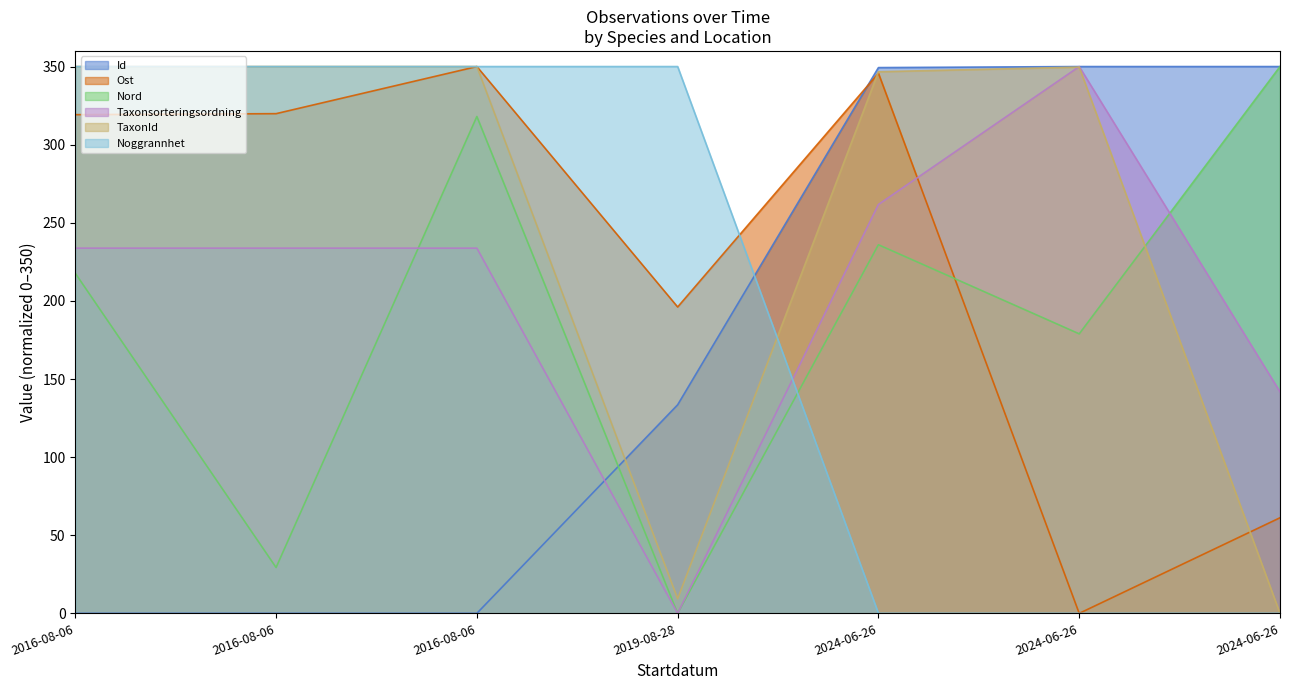

What is the spread (max minus min) of values at 2016-08-06?

350.0